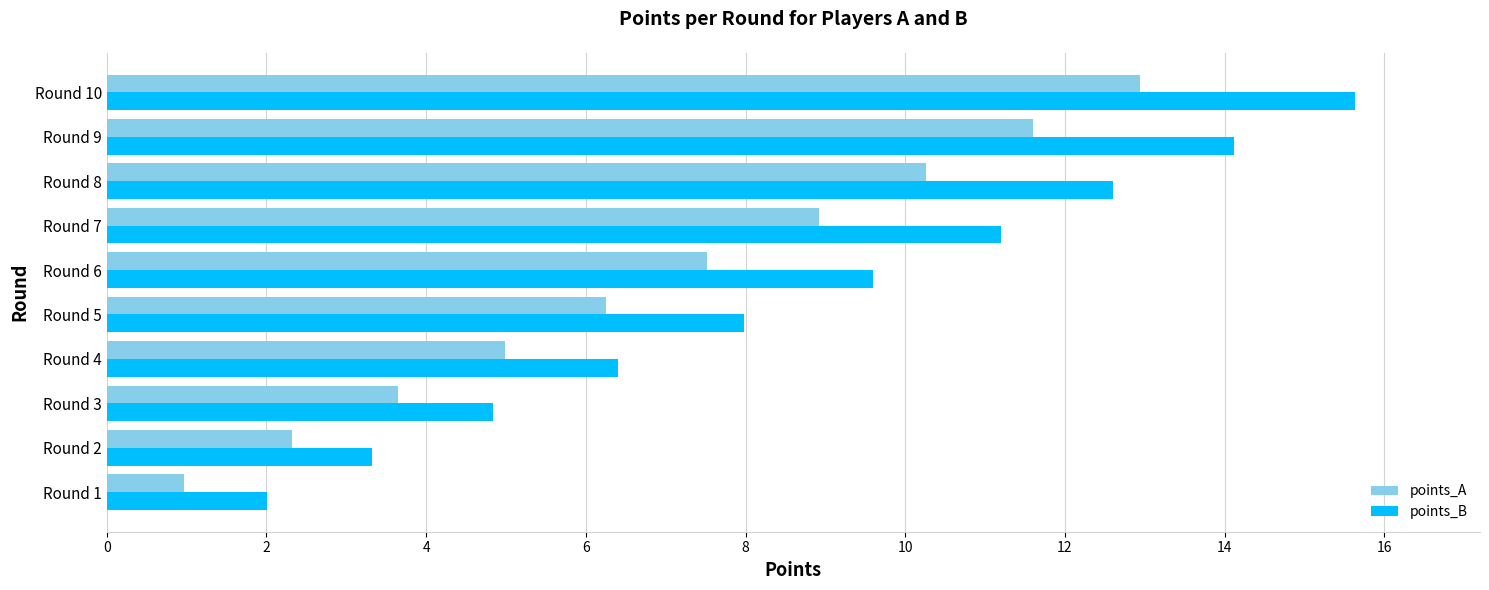

Is it true that points_A equals 12.6 at Round 7?

False